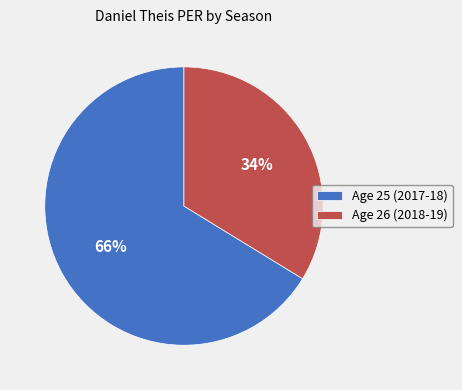

Is it true that Age 25 (2017-18) is 53% of the pie?

False